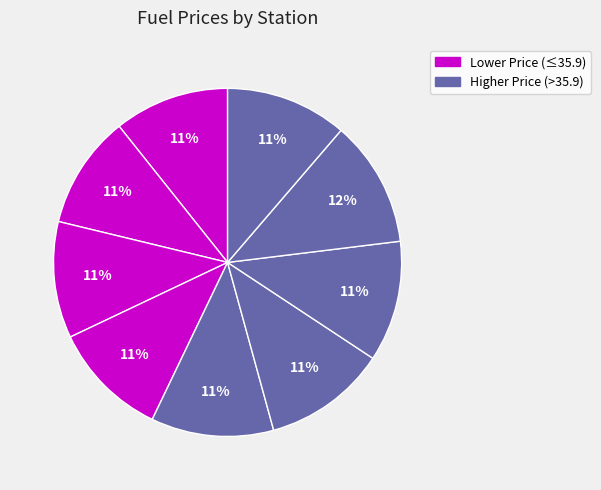

Count the number of slices in the pie.

9